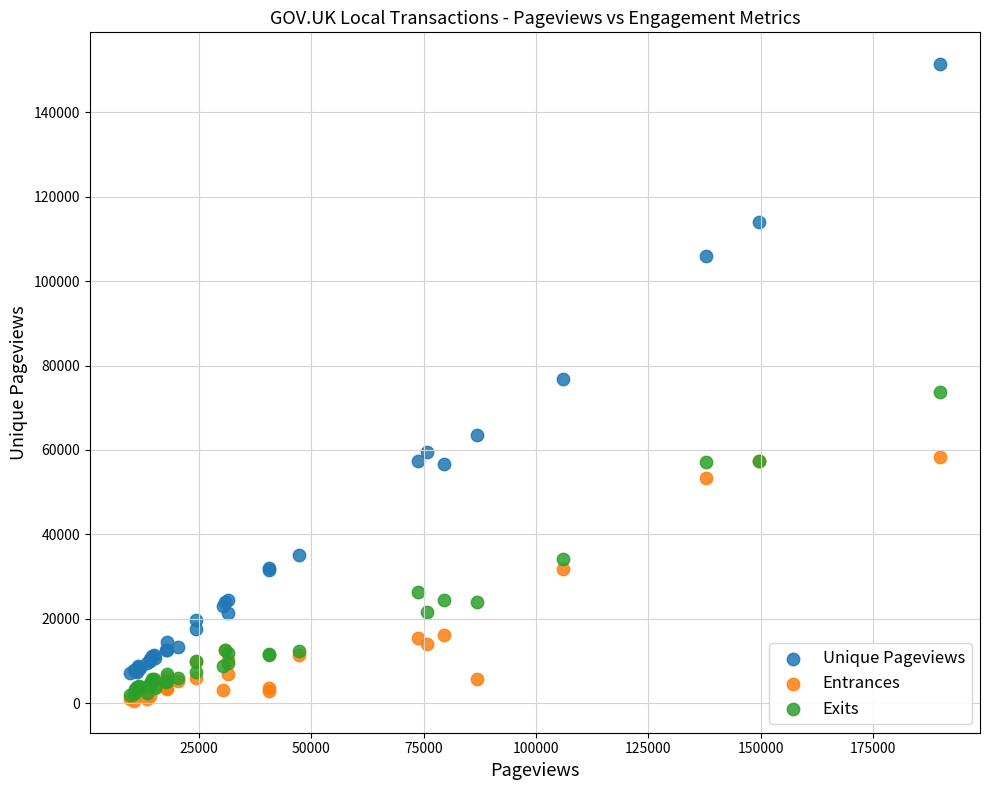

In the Unique Pageviews series, what Y value is closest to 79263?

76826